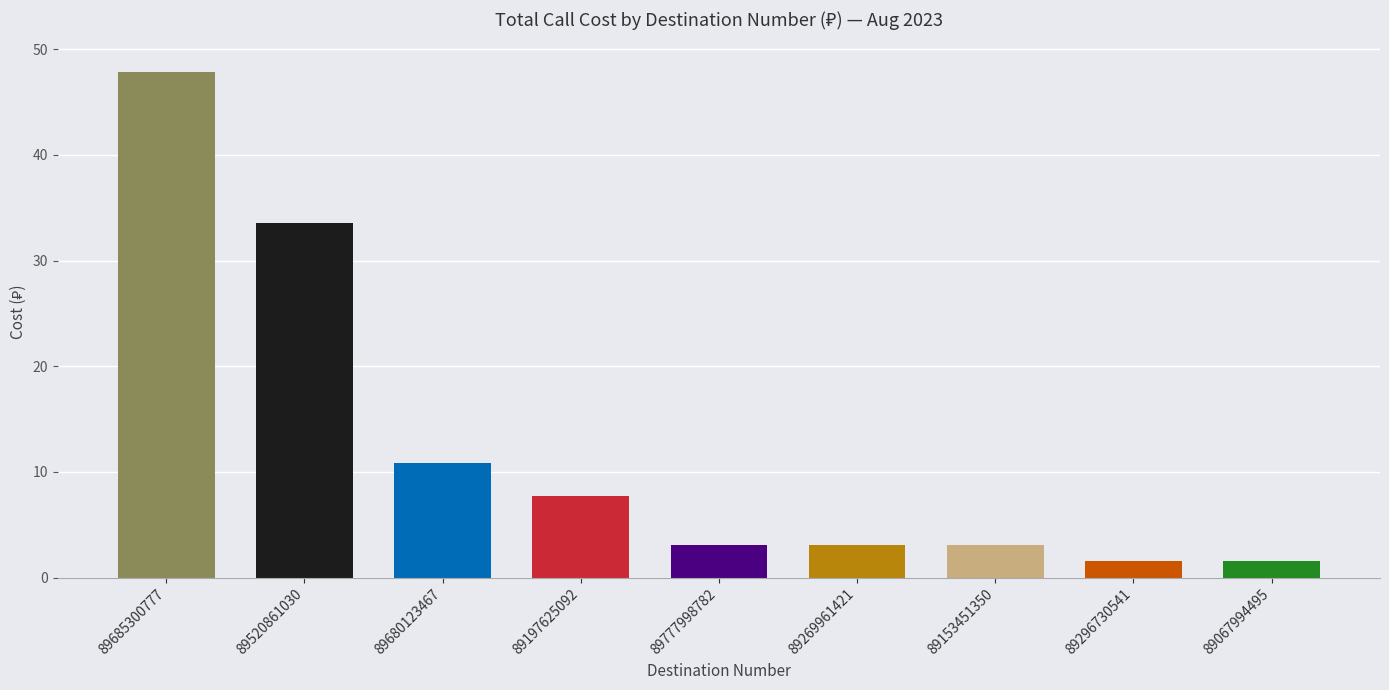

What is the label of the 2nd bar from the right?

89296730541